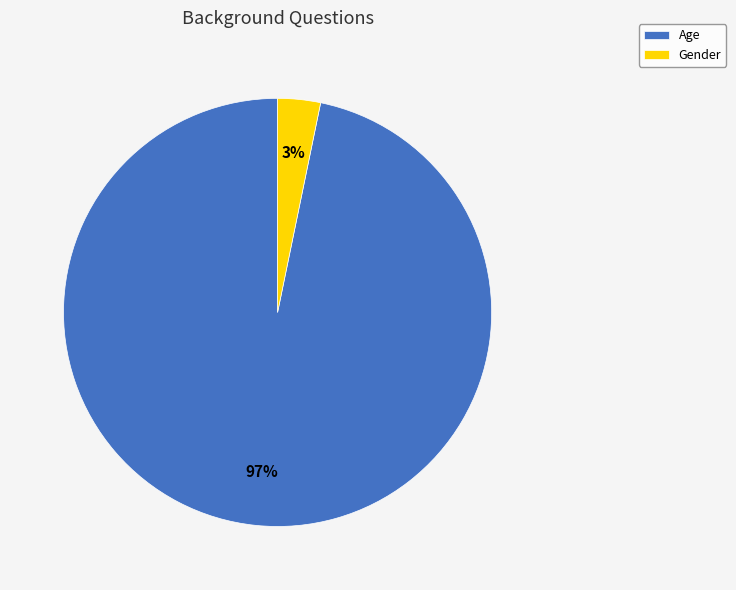

How many segments does this pie chart have?

2